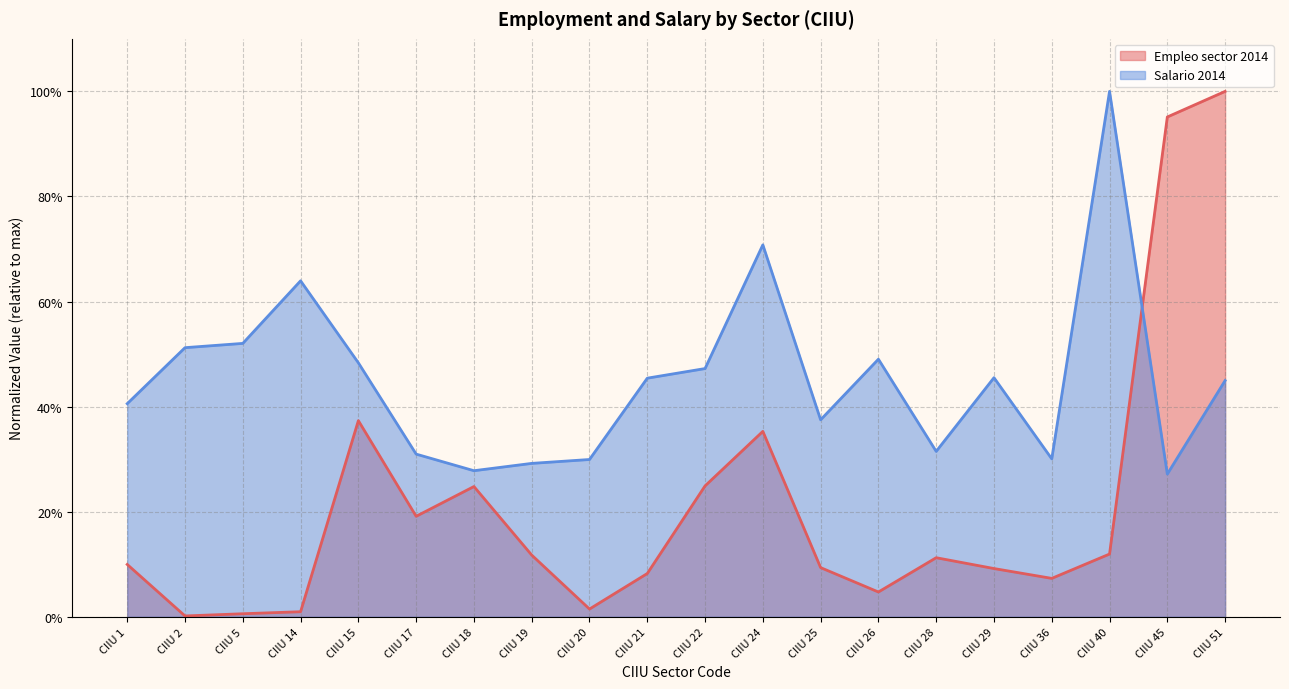

The value of Empleo sector 2014 at CIIU 51 is 1.0. True or false?

True